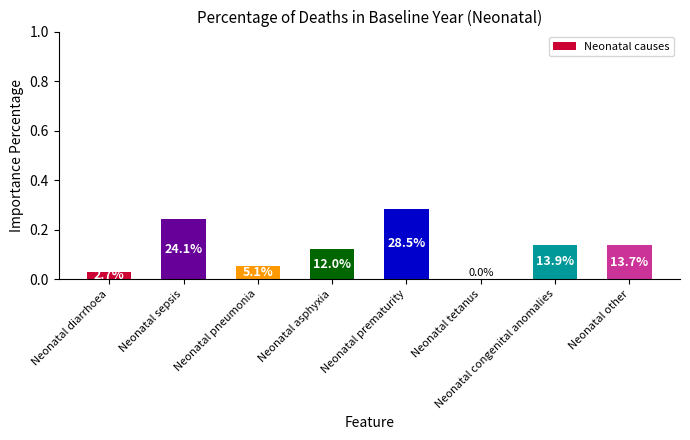

Between Neonatal other and Neonatal prematurity, which is larger?

Neonatal prematurity